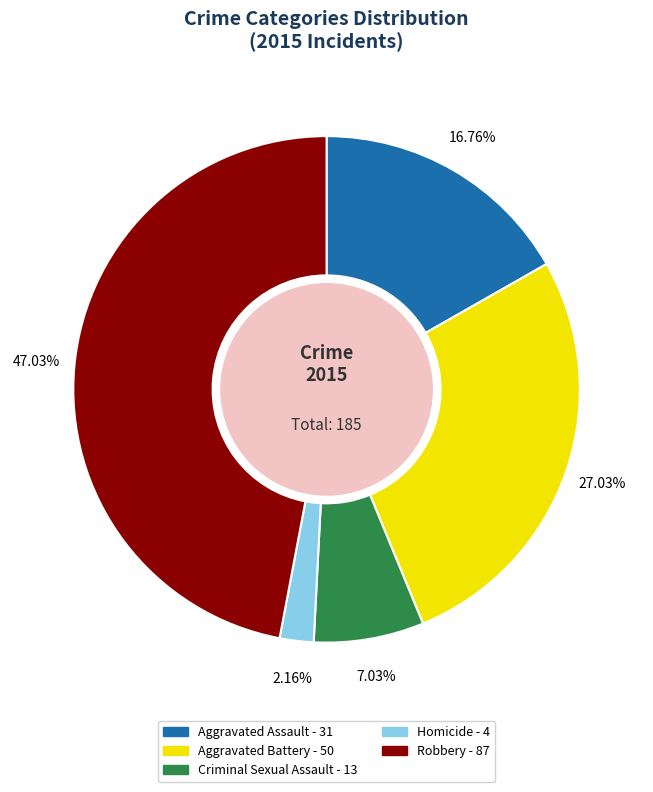

Does Aggravated Assault represent more than half of the total?

No